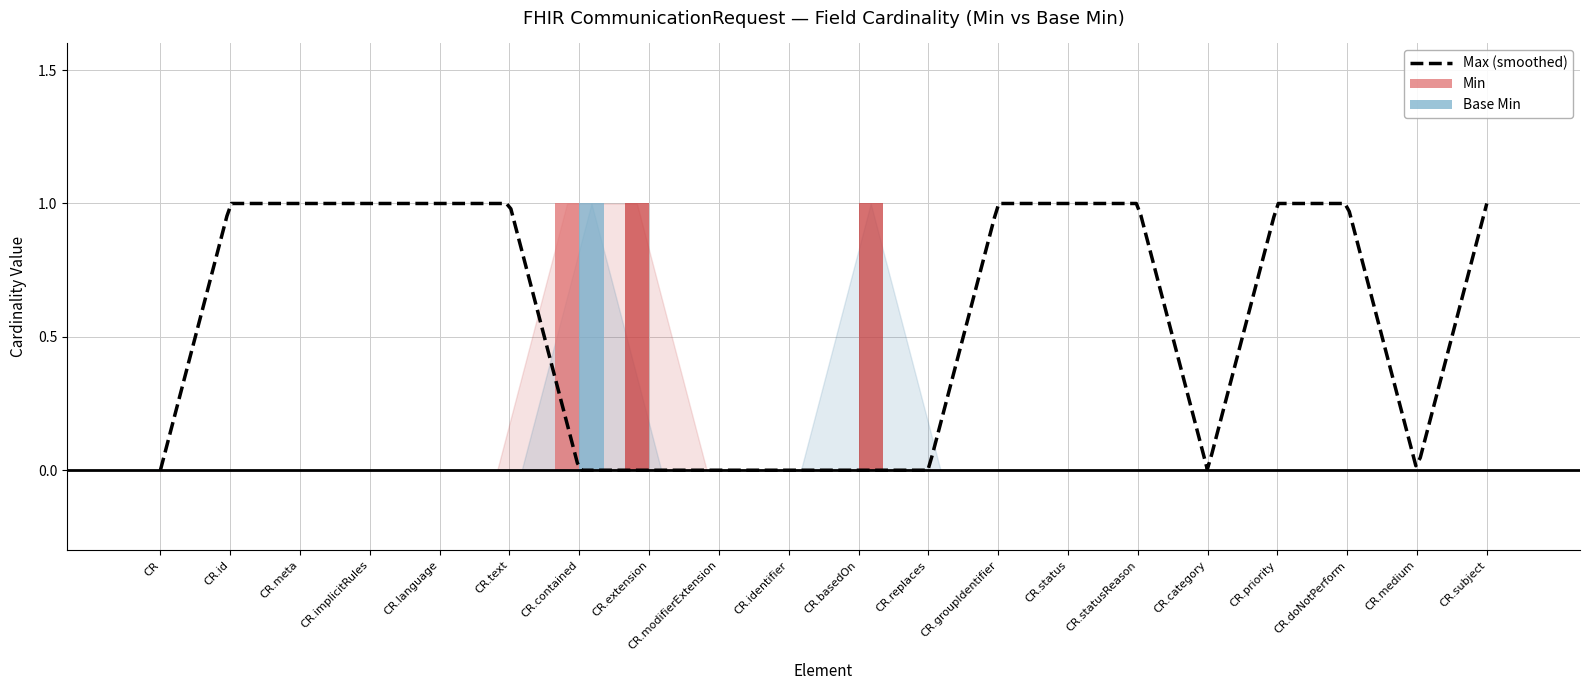

At which category is the sum across all series the highest?

CR.contained